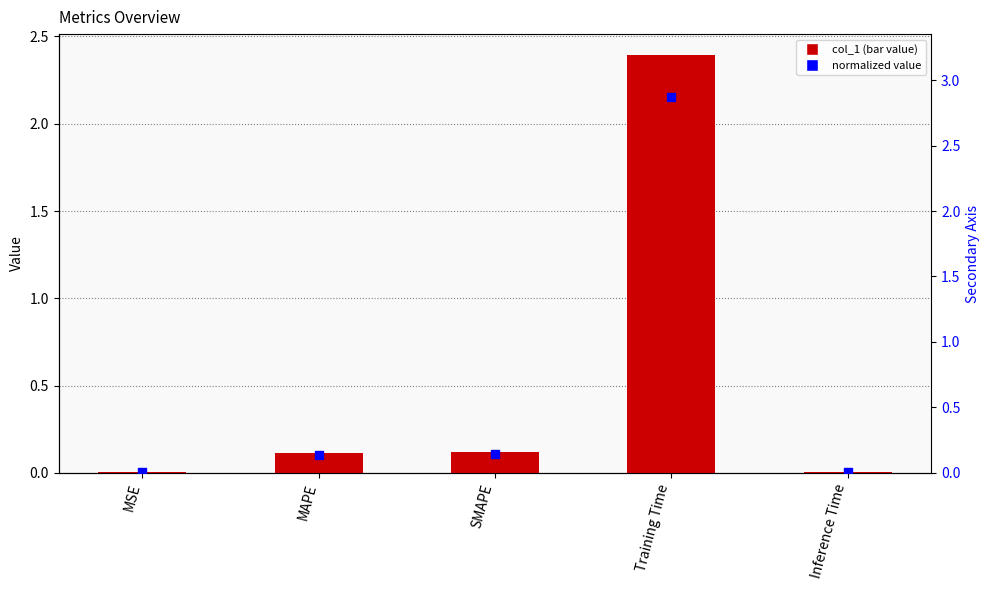

Which series contains the highest Y value?

normalized